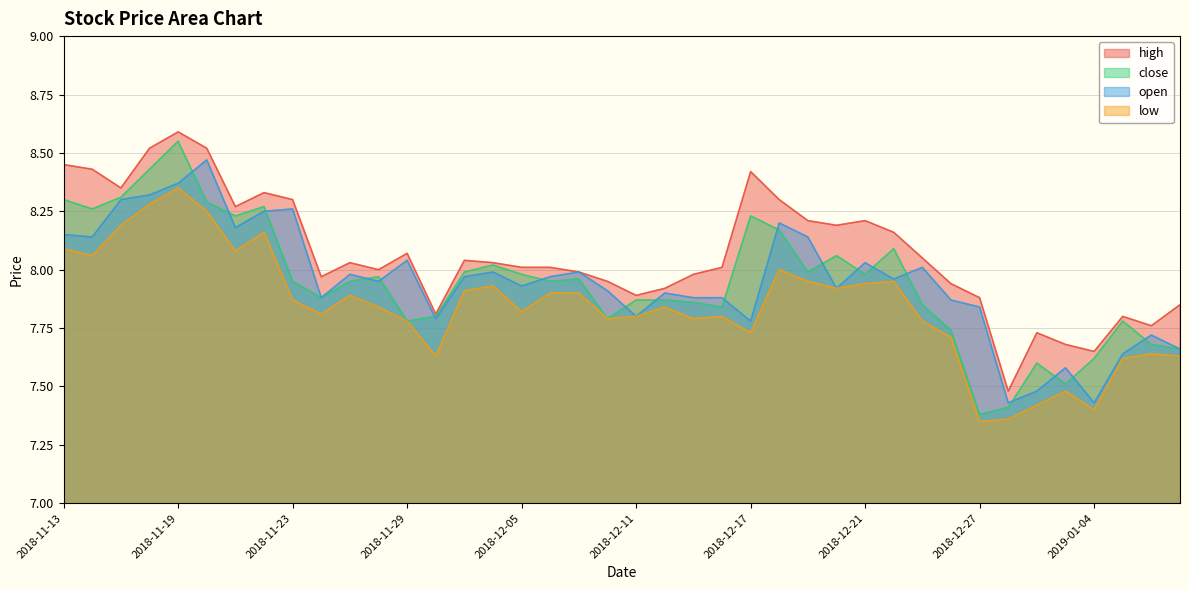

What are all the series names shown in the legend?

high, close, open, low